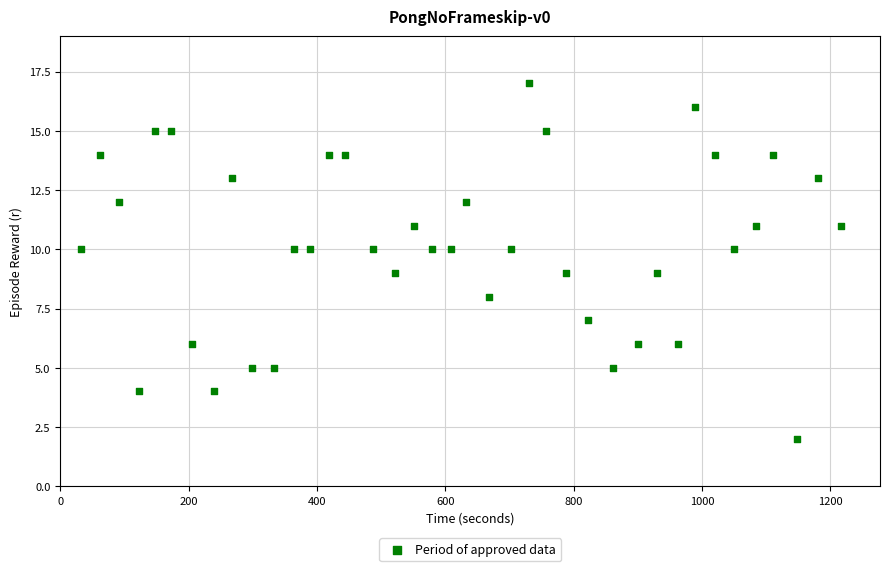

What is the range of Y values (max minus min)?

15